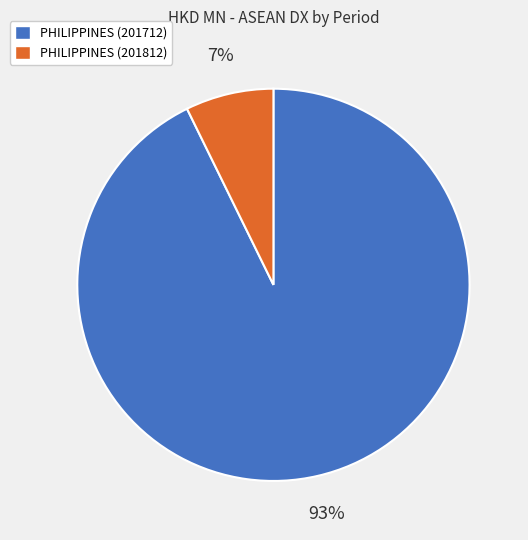

Which slice is the largest?

PHILIPPINES (201712)